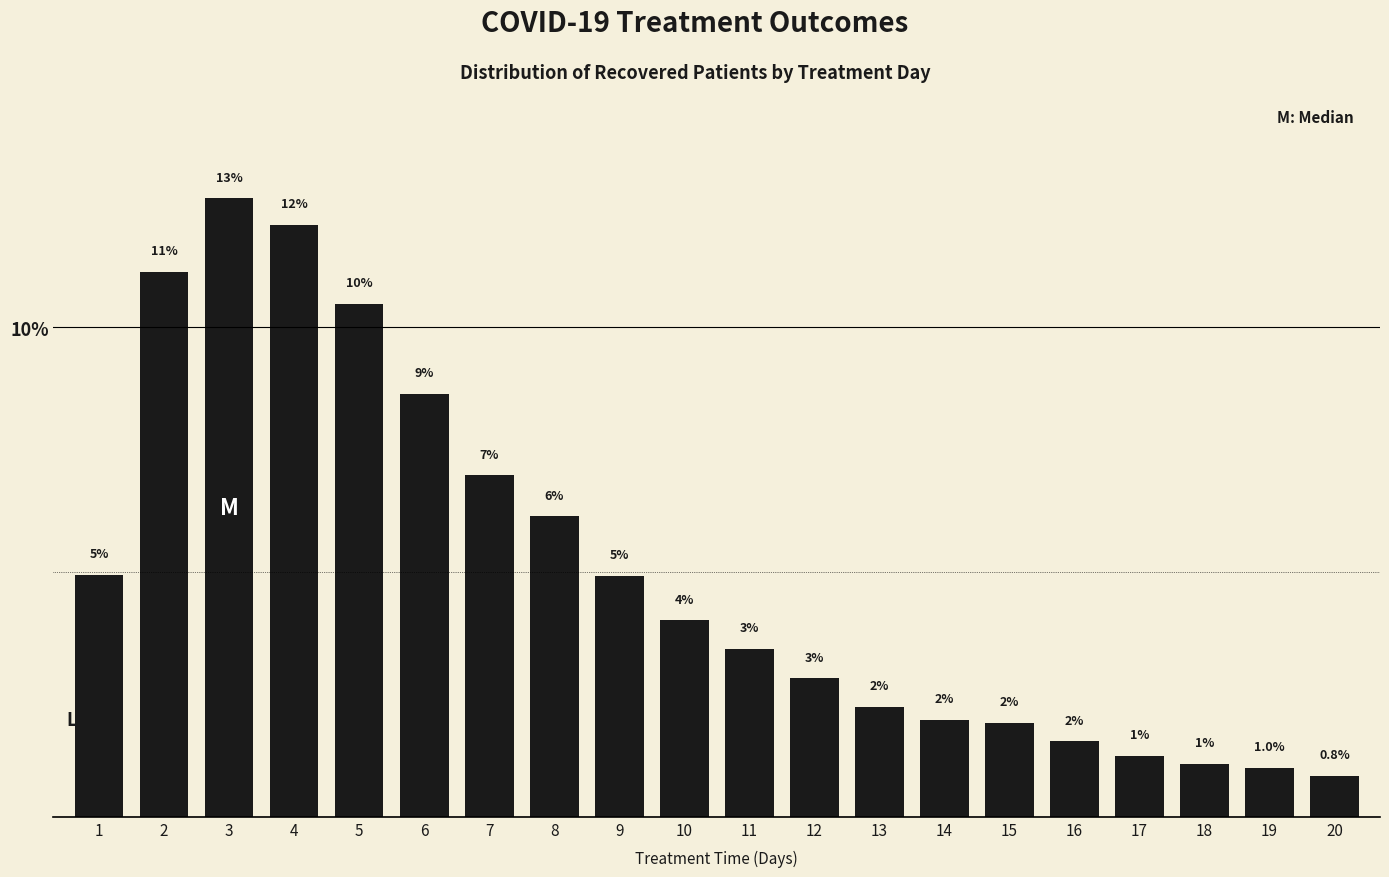

What is the difference between the maximum and second lowest values?

11.6